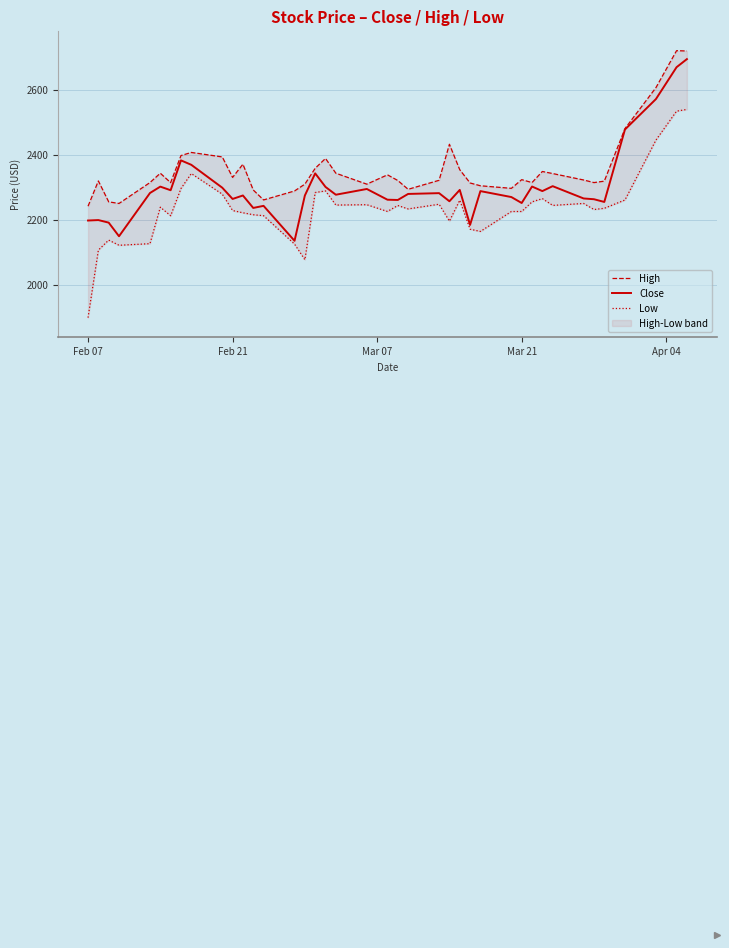

What is the maximum value for Close?

2693.9